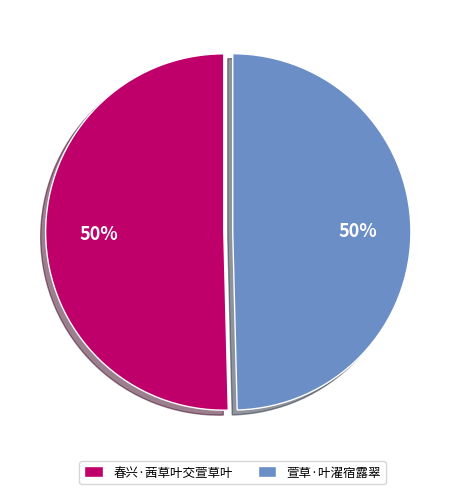

To the nearest percent, what is the average slice percentage?

50%